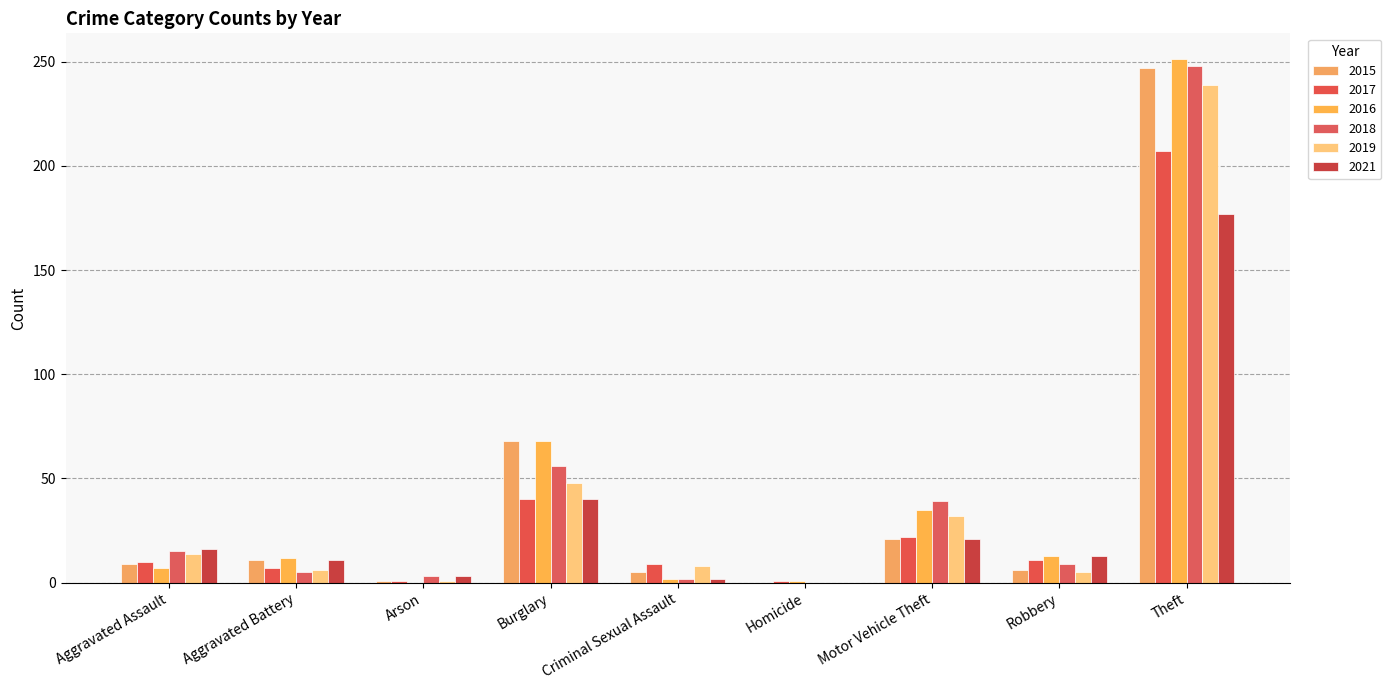

How many series are shown in this chart?

6